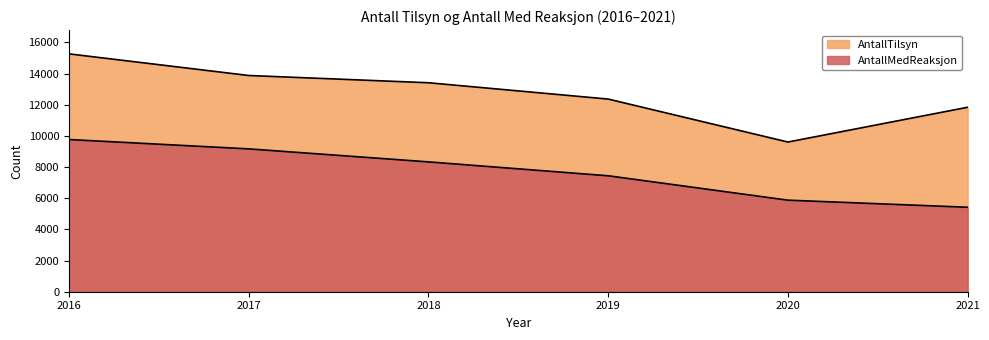

What is the difference between the AntallMedReaksjon values at 2020 and 2018?

2457